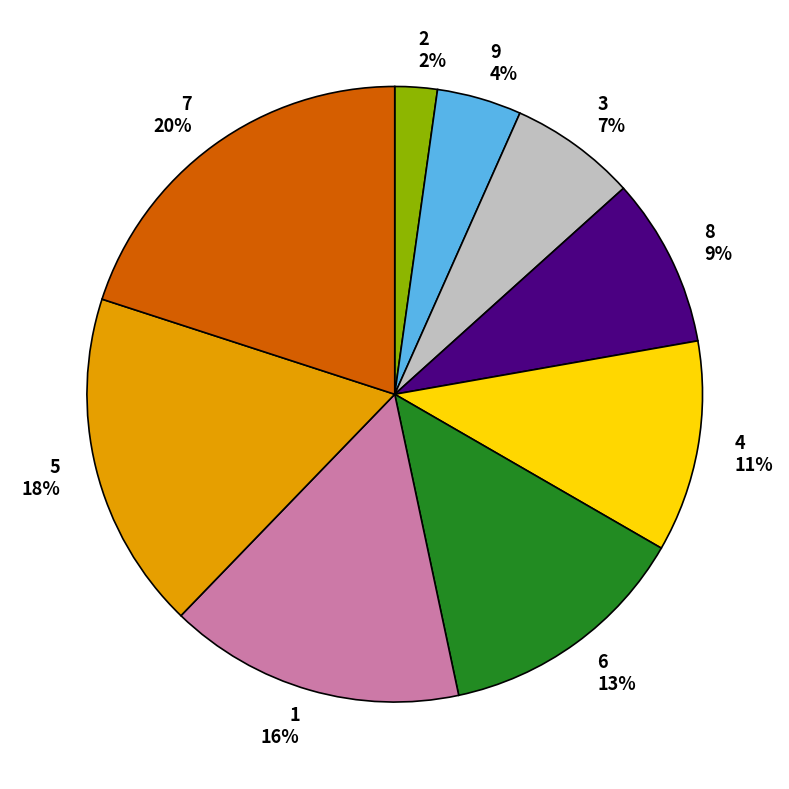

To the nearest percent, what percentage of the pie is 5?

18%